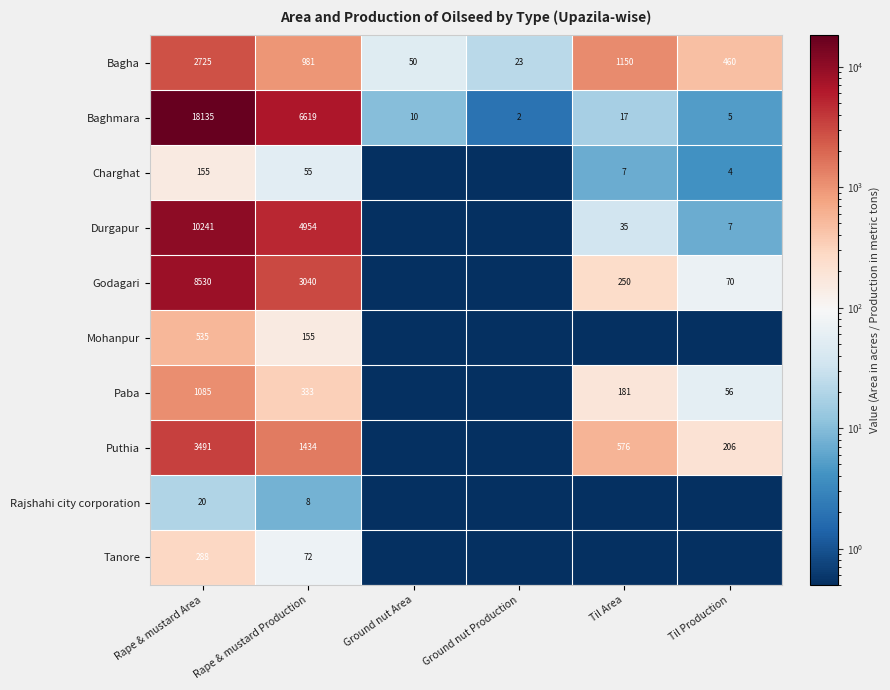

What is the difference between the Baghmara values at Til Production and Ground nut Production?

3.0